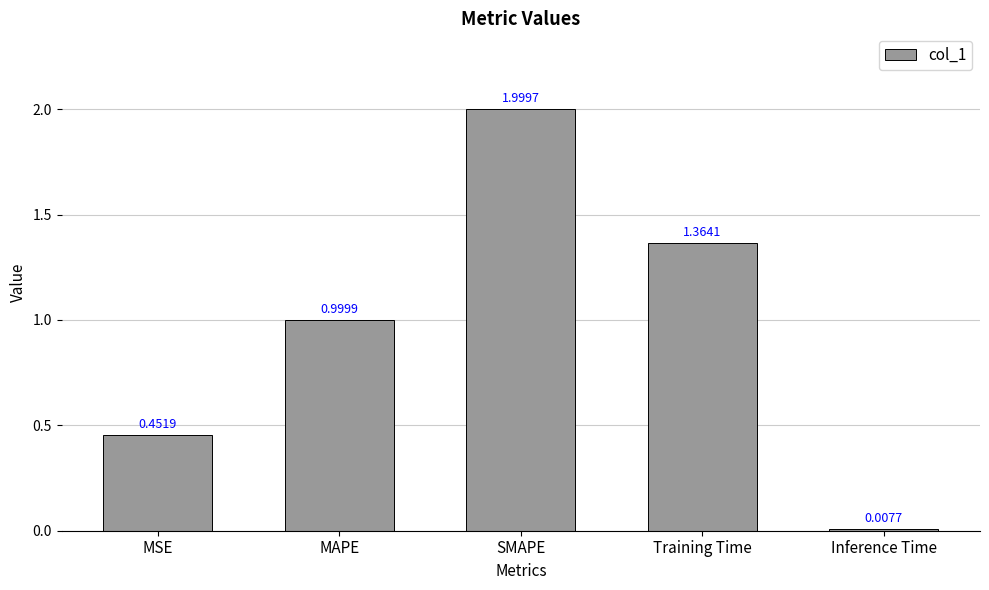

Count the number of categories in the chart.

5